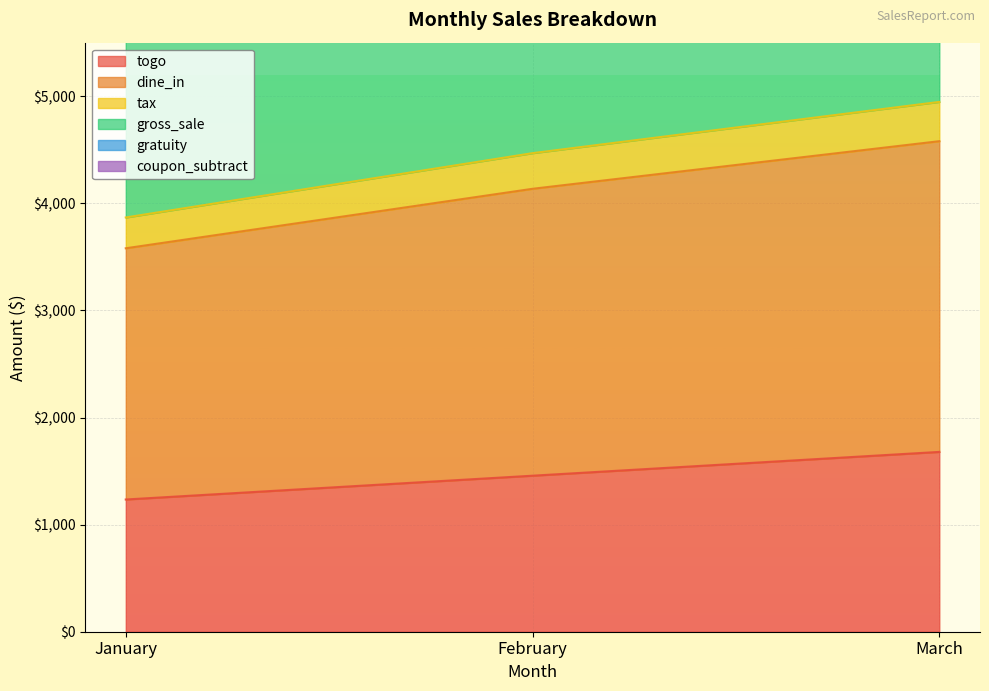

The value of togo at January is 1627.8. True or false?

False